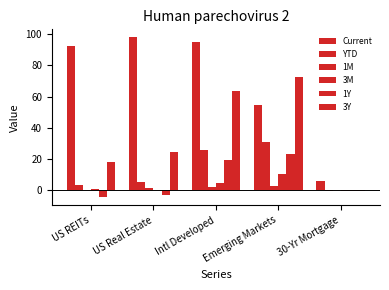

Which category has the highest value across all series?

US Real Estate